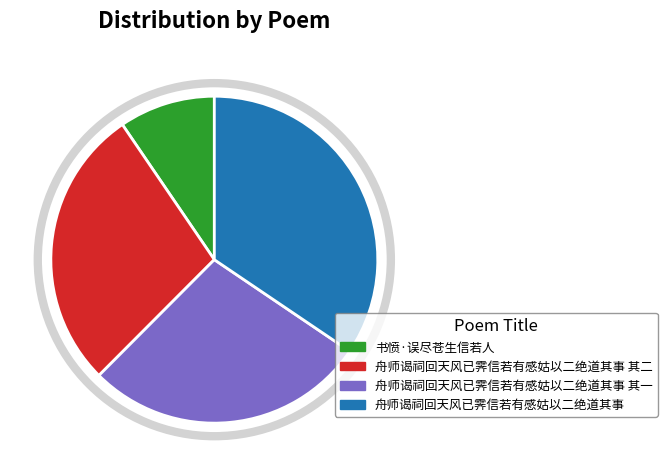

Is there any slice that represents more than half of the pie?

No